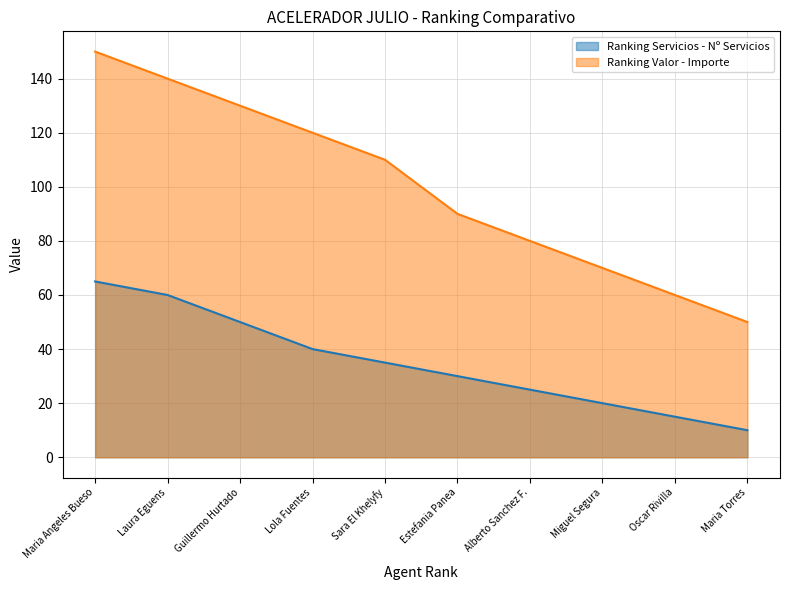

Which series has the largest total across all categories?

Ranking Valor - Importe